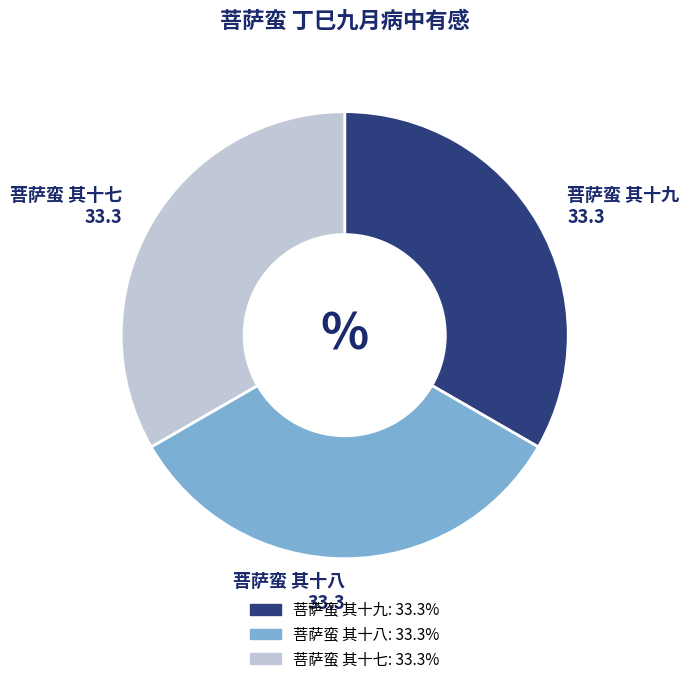

What is the ratio of the value at 菩萨蛮 其十七 to the value at 菩萨蛮 其十八?

1.0